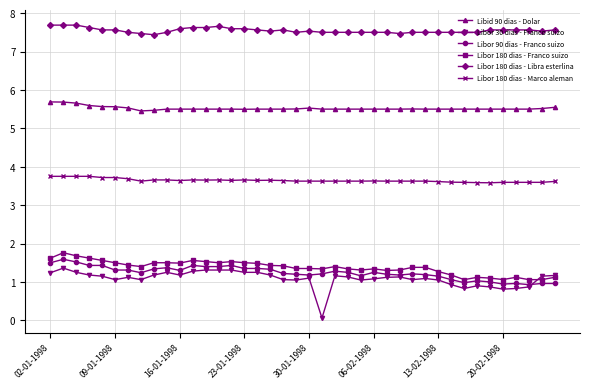

True or false: Libid 90 dias - Dolar and Libor 180 dias - Marco aleman cross at least once.

False